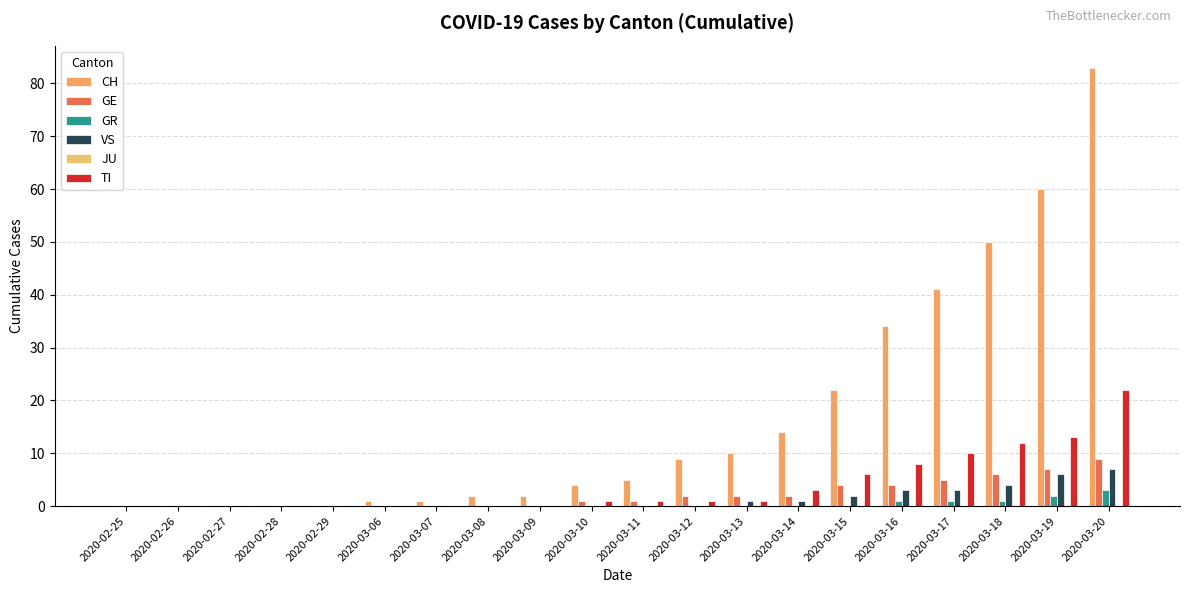

At which label is GE closest to 4?

2020-03-15